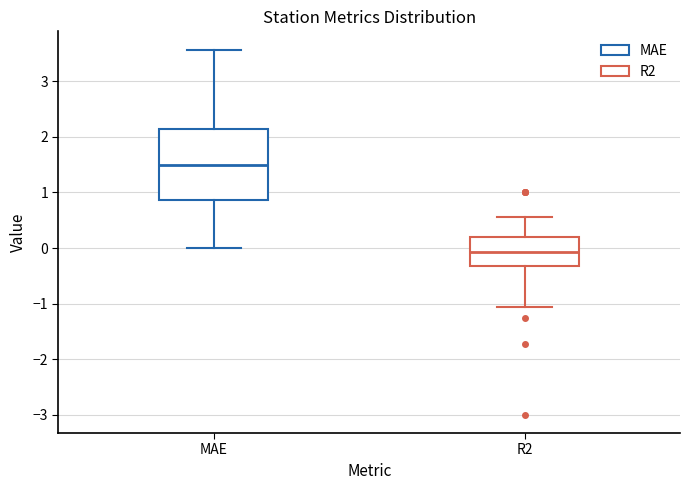

Reading left to right, read every box against the y-axis: the position of its median line, the range the box covers, and the ends of its whiskers. The values are not printed on the chart, so give them approximately, as read against the axis.

MAE: median 1.5, box 0.9 to 2.1, whiskers 0.0 to 3.6
R2: median -0.1, box -0.3 to 0.2, whiskers -1.1 to 0.6